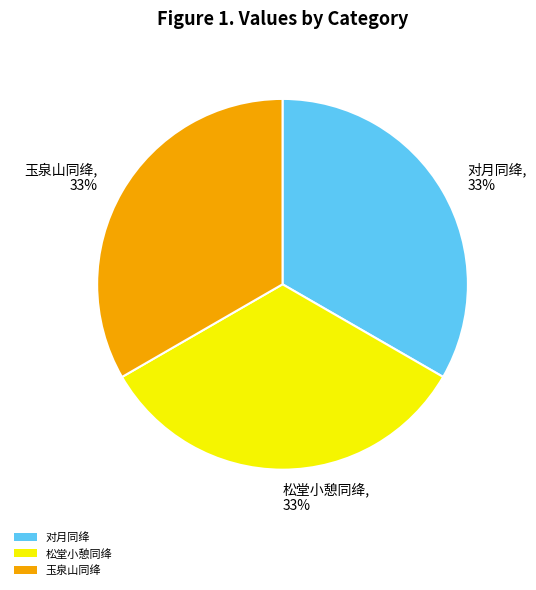

Count the number of slices in the pie.

3